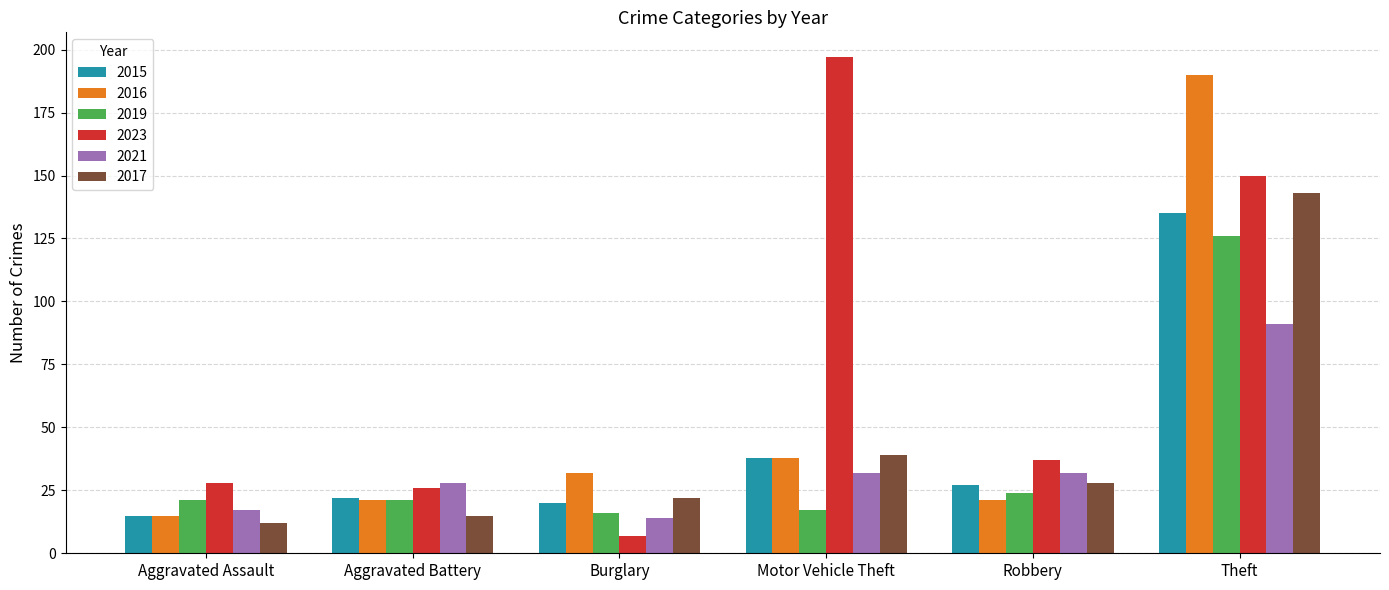

What is the average value of the 2023 series?

74